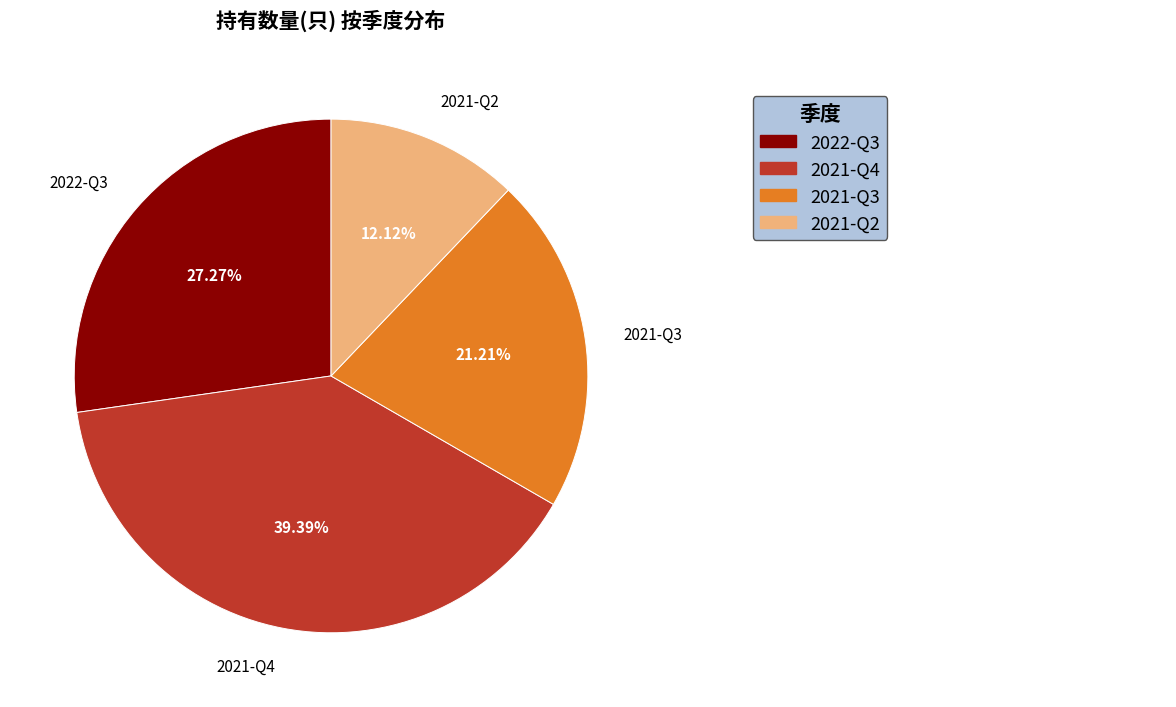

To the nearest percent, what is the difference between the 2021-Q3 and 2021-Q4 slice percentages?

18%